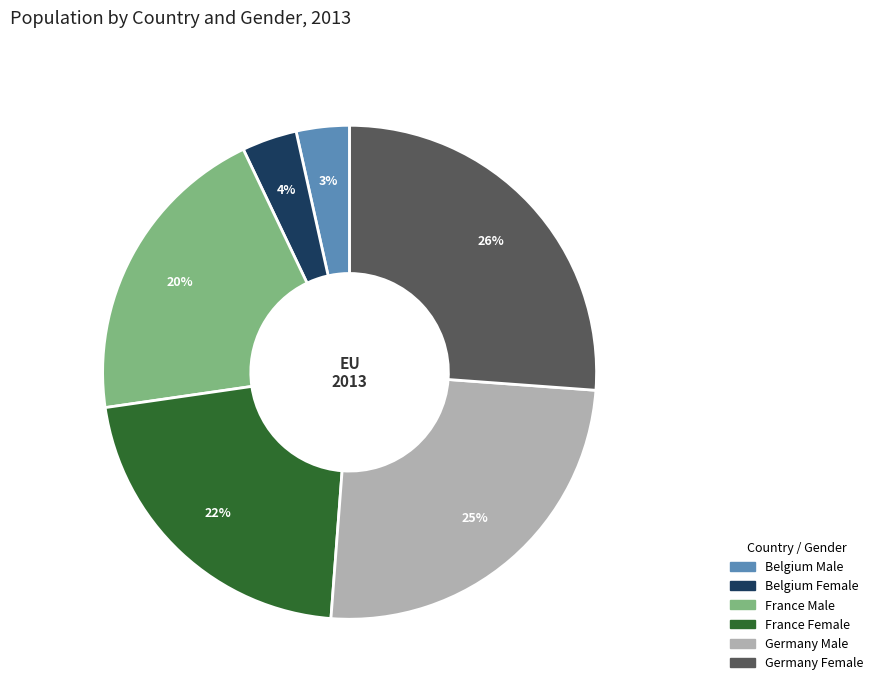

To the nearest percent, what portion does France Male represent?

20%